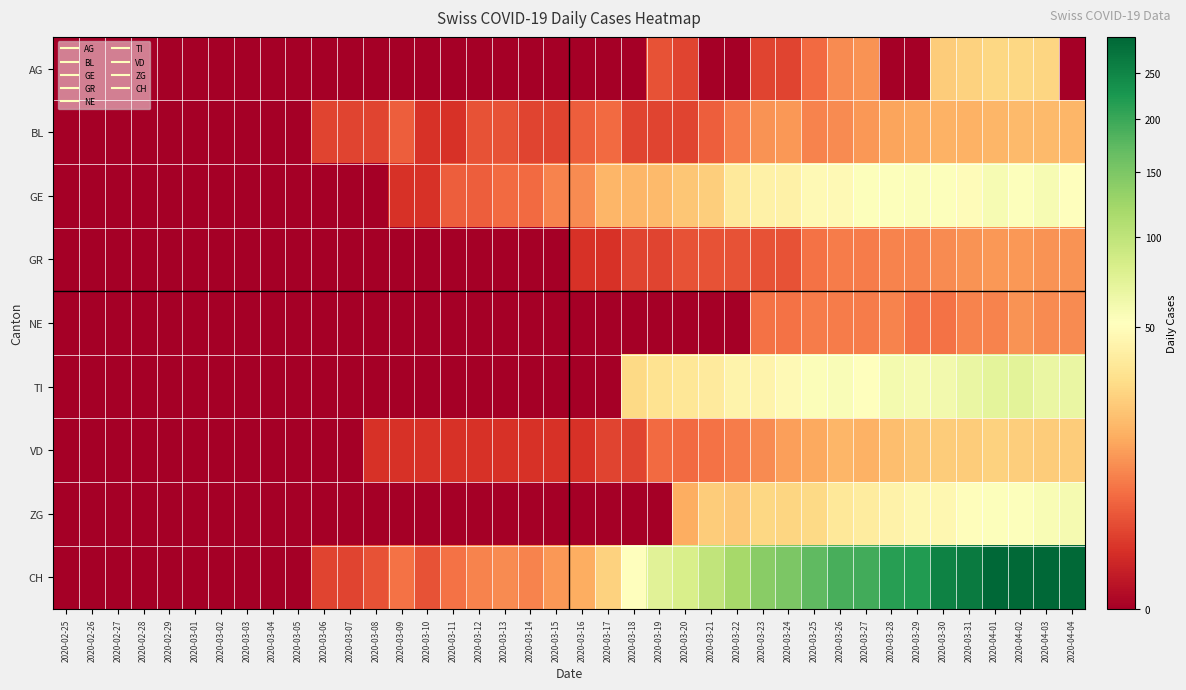

Which category has the highest value across all series?

2020-04-03